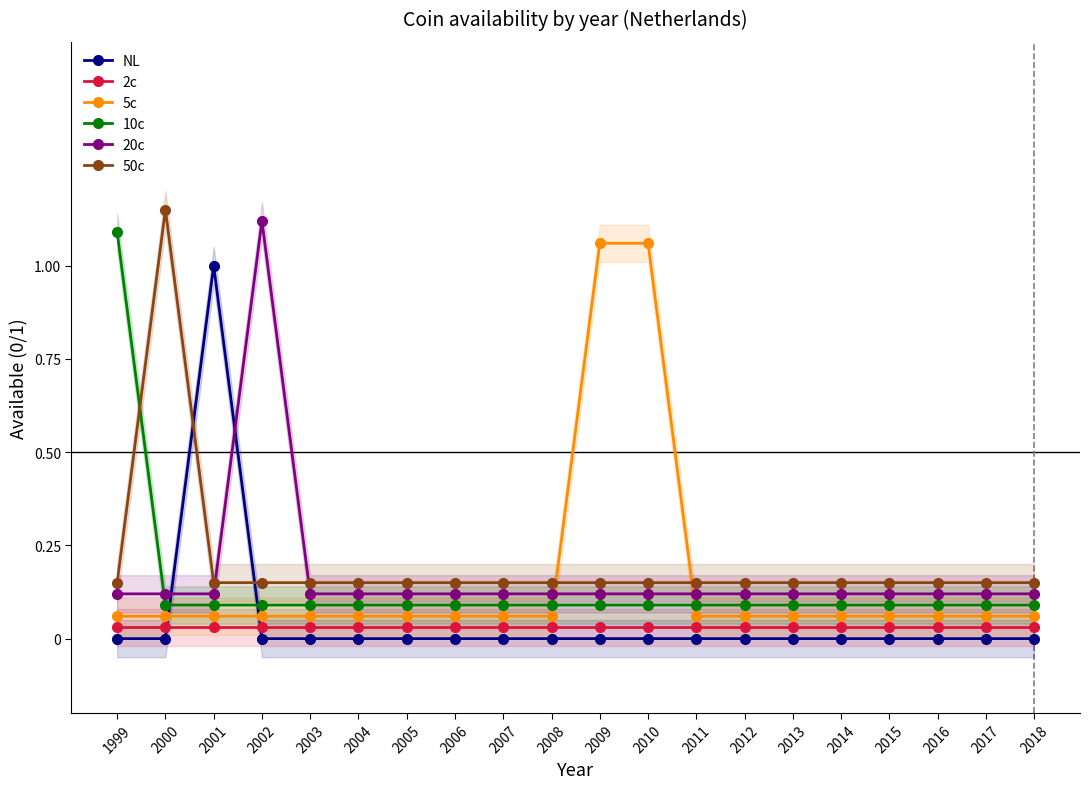

Reading right to left, transcribe all the data shown in this chart.

NL: 2018=0.0	2017=0.0	2016=0.0	2015=0.0	2014=0.0	2013=0.0	2012=0.0	2011=0.0	2010=0.0	2009=0.0	2008=0.0	2007=0.0	2006=0.0	2005=0.0	2004=0.0	2003=0.0	2002=0.0	2001=1.0	2000=0.0	1999=0.0
2c: 2018=0.0	2017=0.0	2016=0.0	2015=0.0	2014=0.0	2013=0.0	2012=0.0	2011=0.0	2010=0.0	2009=0.0	2008=0.0	2007=0.0	2006=0.0	2005=0.0	2004=0.0	2003=0.0	2002=0.0	2001=0.0	2000=0.0	1999=0.0
5c: 2018=0.1	2017=0.1	2016=0.1	2015=0.1	2014=0.1	2013=0.1	2012=0.1	2011=0.1	2010=1.1	2009=1.1	2008=0.1	2007=0.1	2006=0.1	2005=0.1	2004=0.1	2003=0.1	2002=0.1	2001=0.1	2000=0.1	1999=0.1
10c: 2018=0.1	2017=0.1	2016=0.1	2015=0.1	2014=0.1	2013=0.1	2012=0.1	2011=0.1	2010=0.1	2009=0.1	2008=0.1	2007=0.1	2006=0.1	2005=0.1	2004=0.1	2003=0.1	2002=0.1	2001=0.1	2000=0.1	1999=1.1
20c: 2018=0.1	2017=0.1	2016=0.1	2015=0.1	2014=0.1	2013=0.1	2012=0.1	2011=0.1	2010=0.1	2009=0.1	2008=0.1	2007=0.1	2006=0.1	2005=0.1	2004=0.1	2003=0.1	2002=1.1	2001=0.1	2000=0.1	1999=0.1
50c: 2018=0.1	2017=0.1	2016=0.1	2015=0.1	2014=0.1	2013=0.1	2012=0.1	2011=0.1	2010=0.1	2009=0.1	2008=0.1	2007=0.1	2006=0.1	2005=0.1	2004=0.1	2003=0.1	2002=0.1	2001=0.1	2000=1.1	1999=0.1